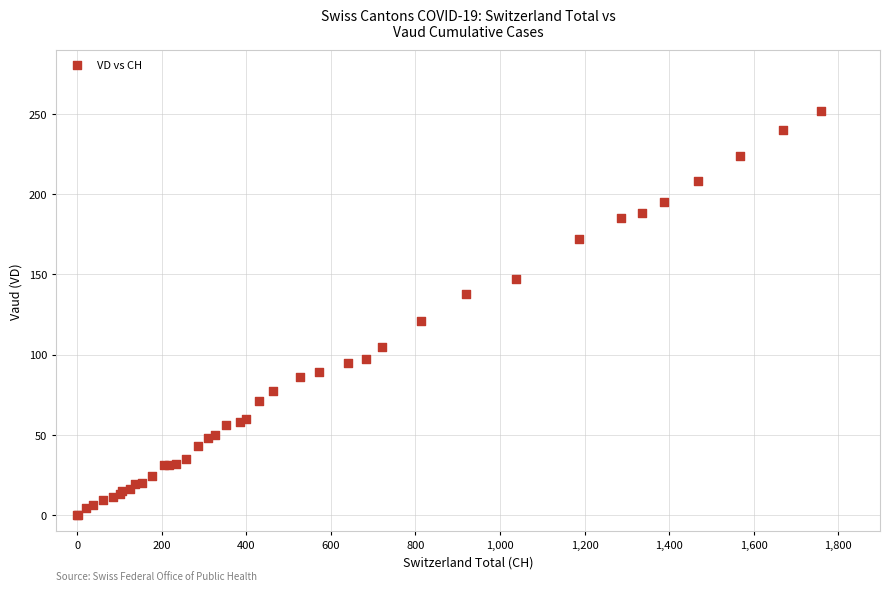

What Y value in the scatter plot is closest to 126?

121